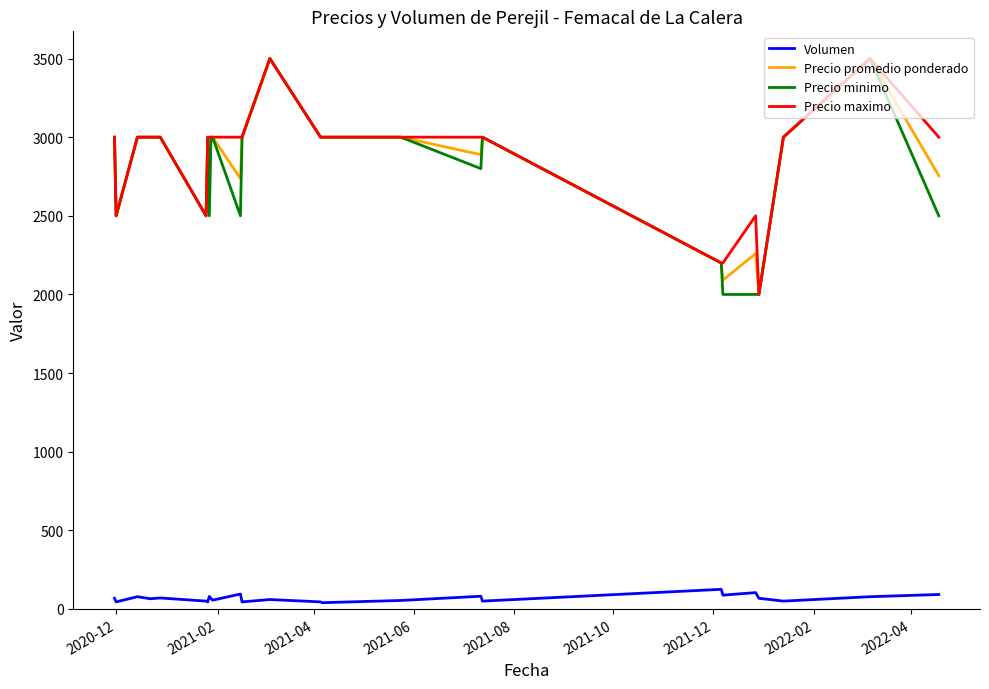

True or false: Volumen and Precio promedio ponderado cross at least once.

False